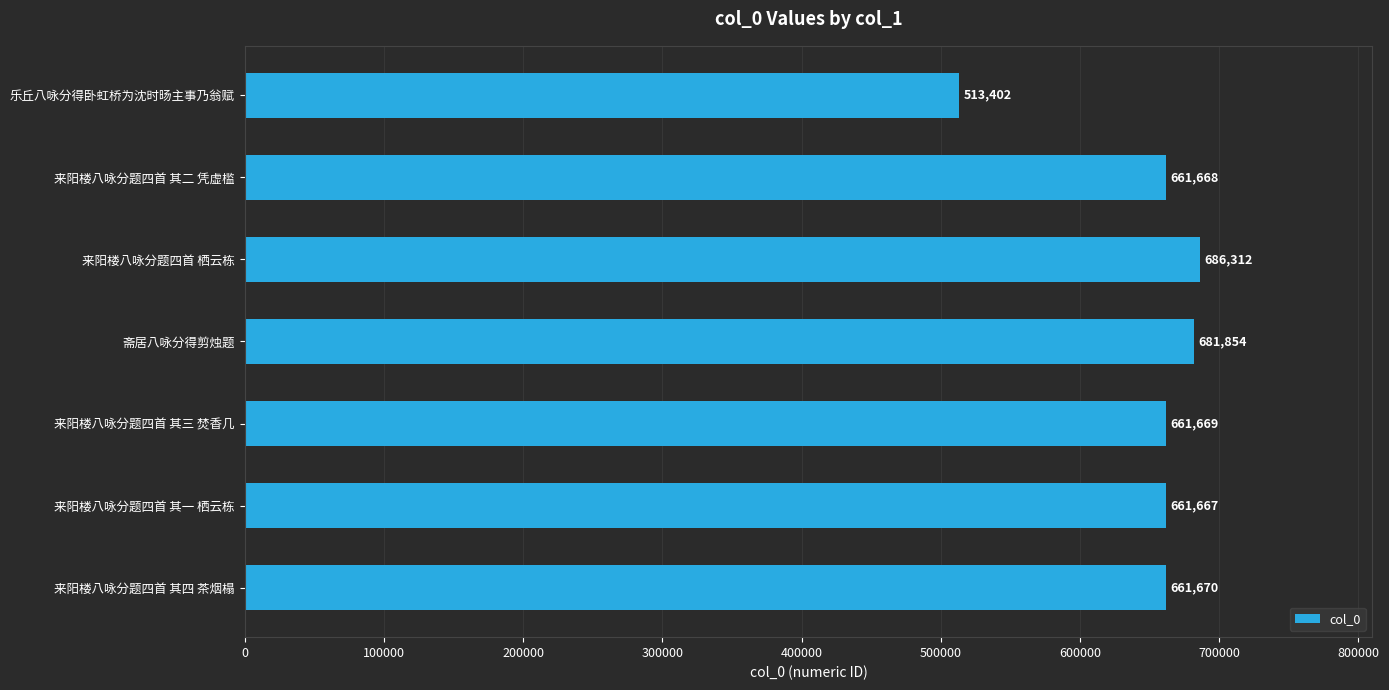

What is the ratio of the value at 来阳楼八咏分题四首 栖云栋 to the value at 来阳楼八咏分题四首 其三 焚香几?

1.0